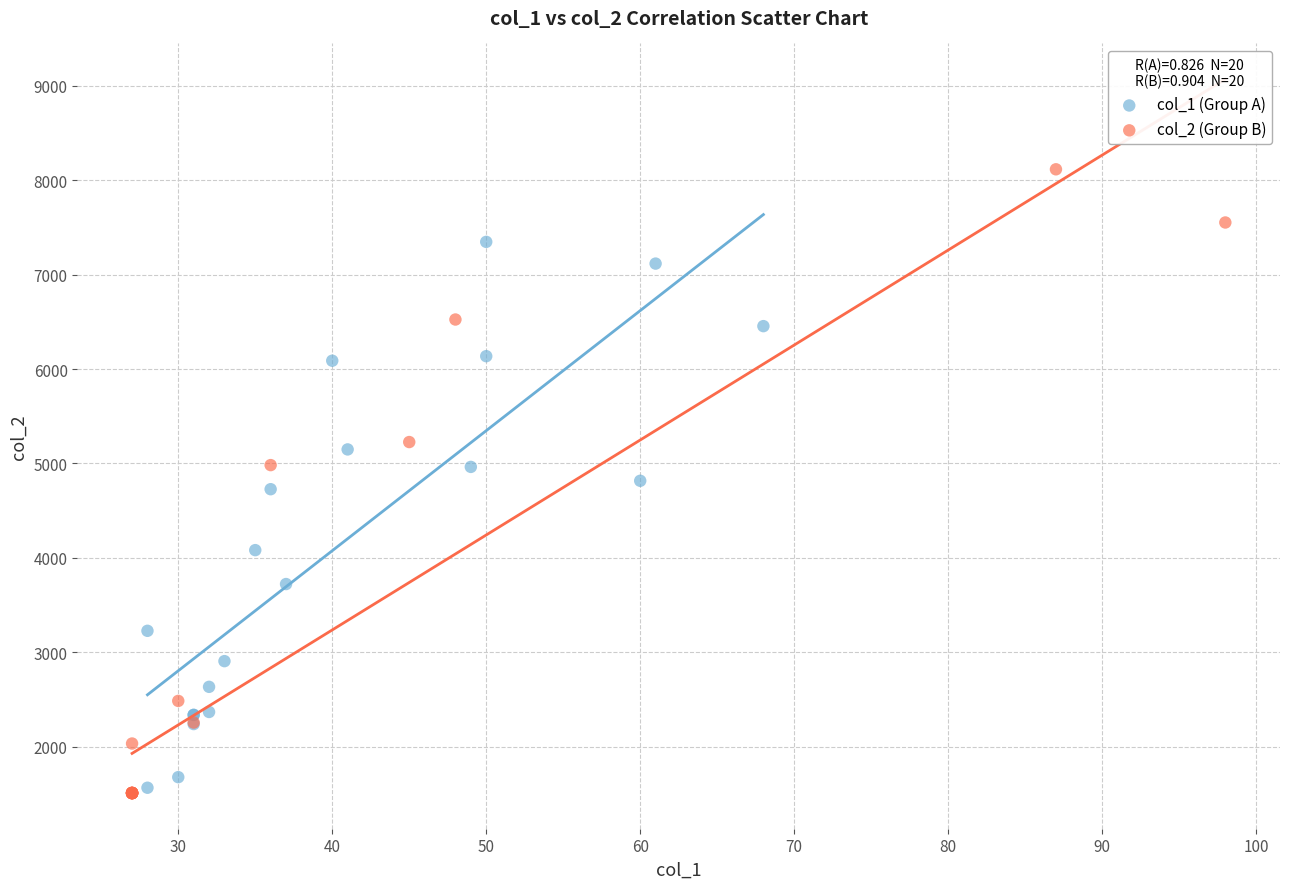

Which series contains the highest Y value?

col_2 (Group B)